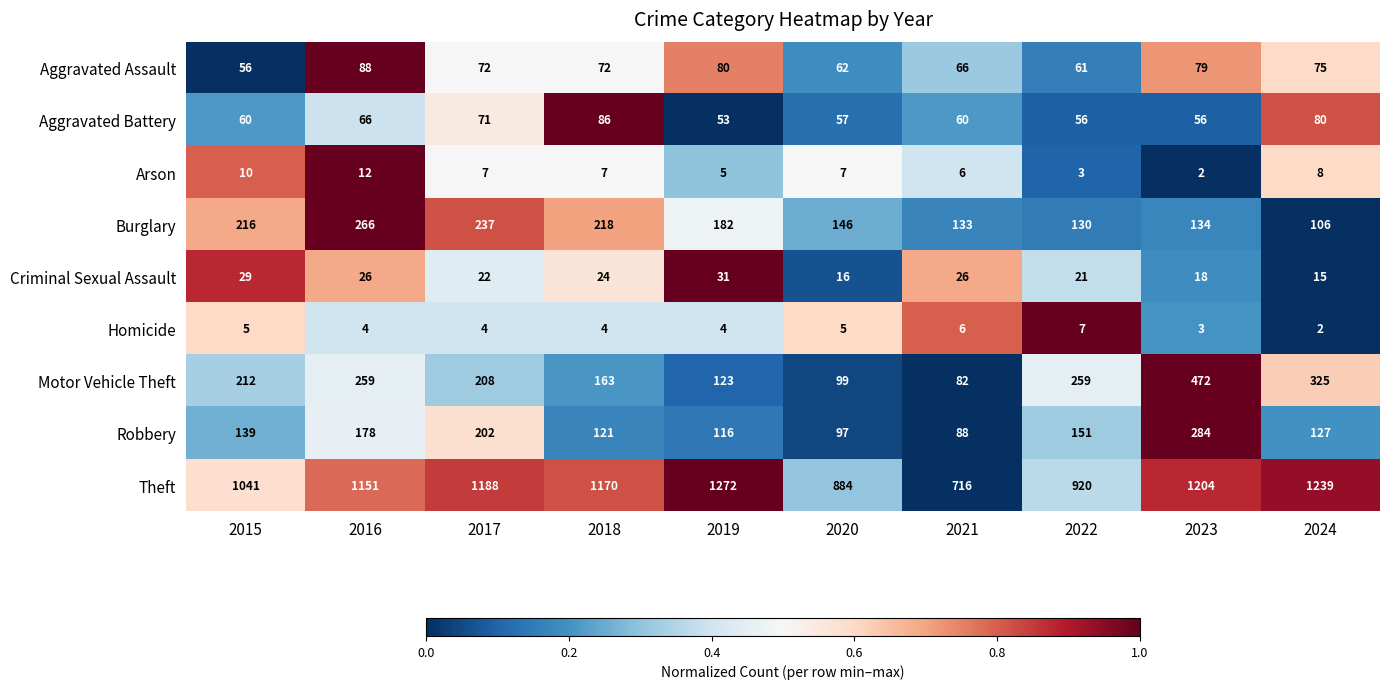

What is the difference between the second highest and second lowest values in the Burglary series?

107